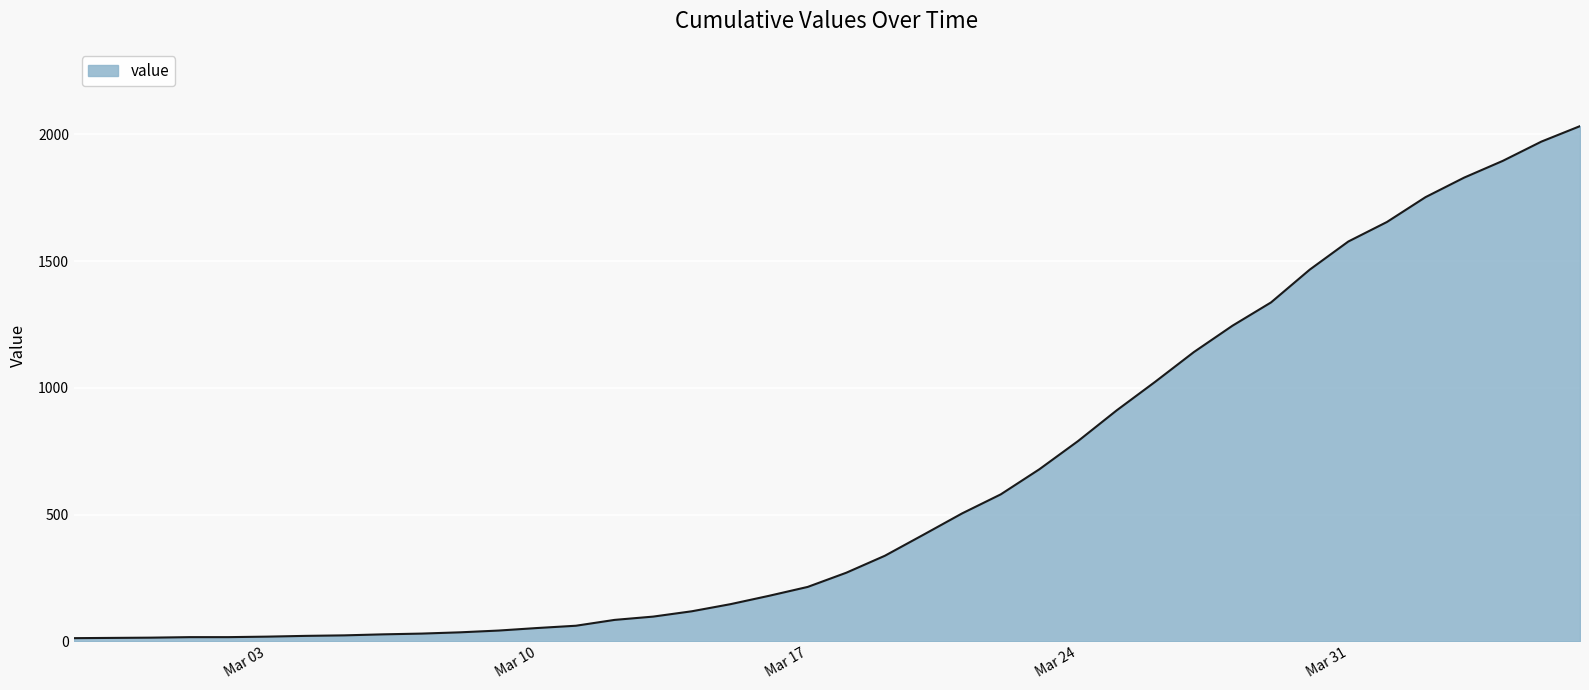

What is the greatest value displayed?

2032